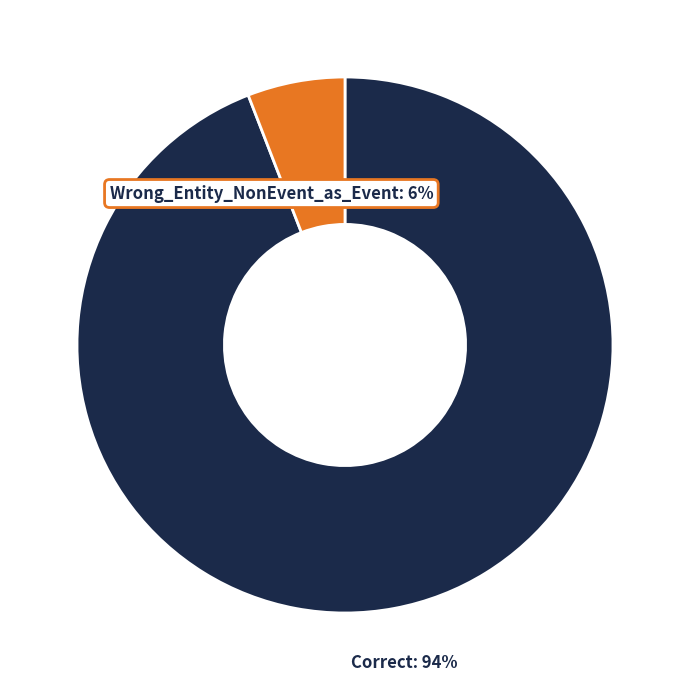

To the nearest percent, what is the difference between the Correct and Wrong_Entity_NonEvent_as_Event slice percentages?

88%